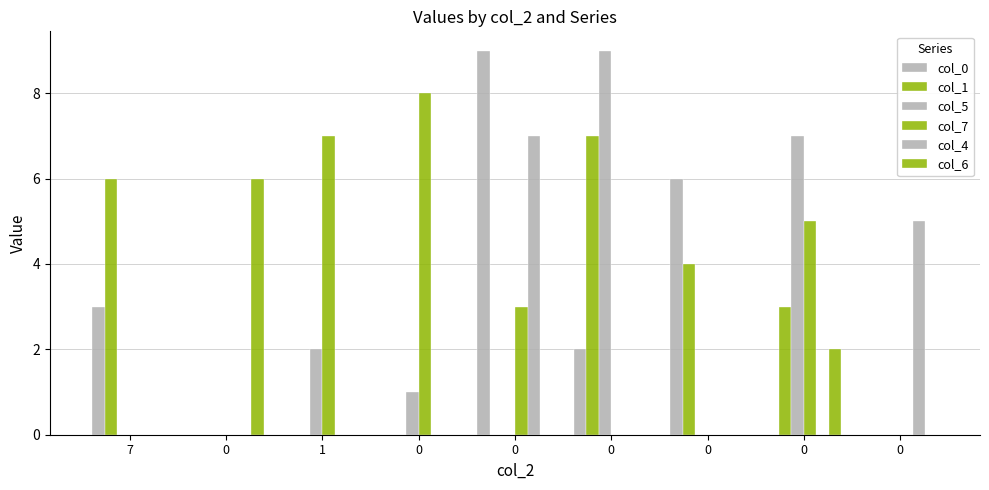

At how many categories does at least one series exceed 7?

3